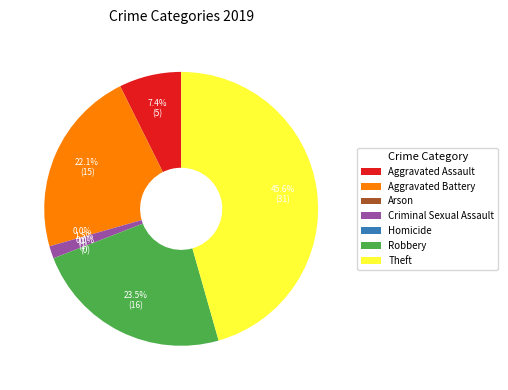

Which category has the biggest portion of the pie?

Theft